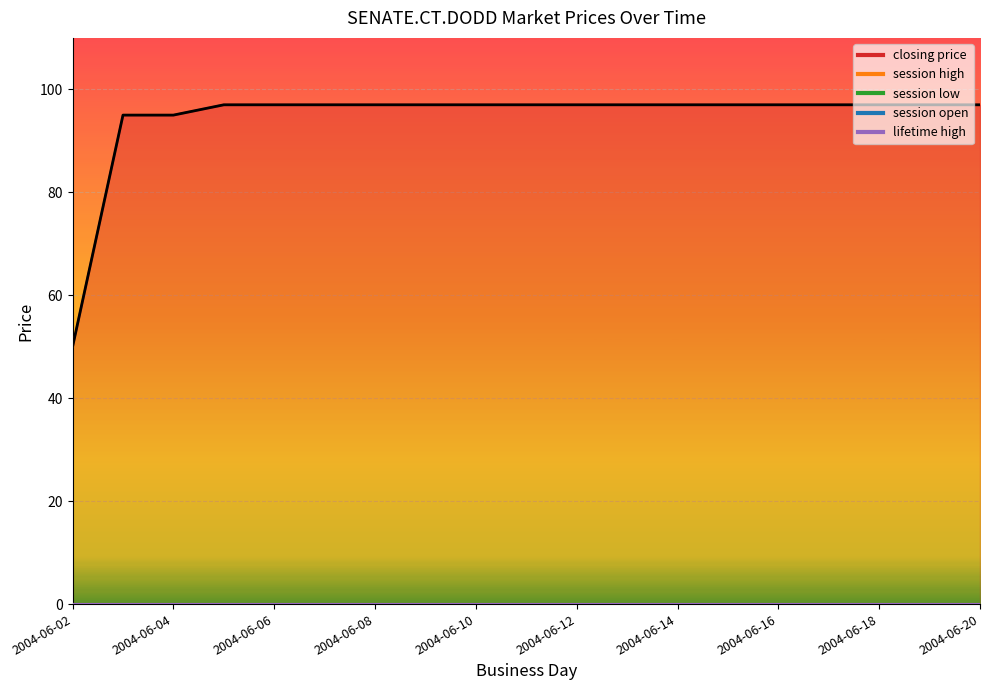

Rank the series at 2004-06-16 from lowest to highest value.

session high, session low, session open, lifetime high, closing price